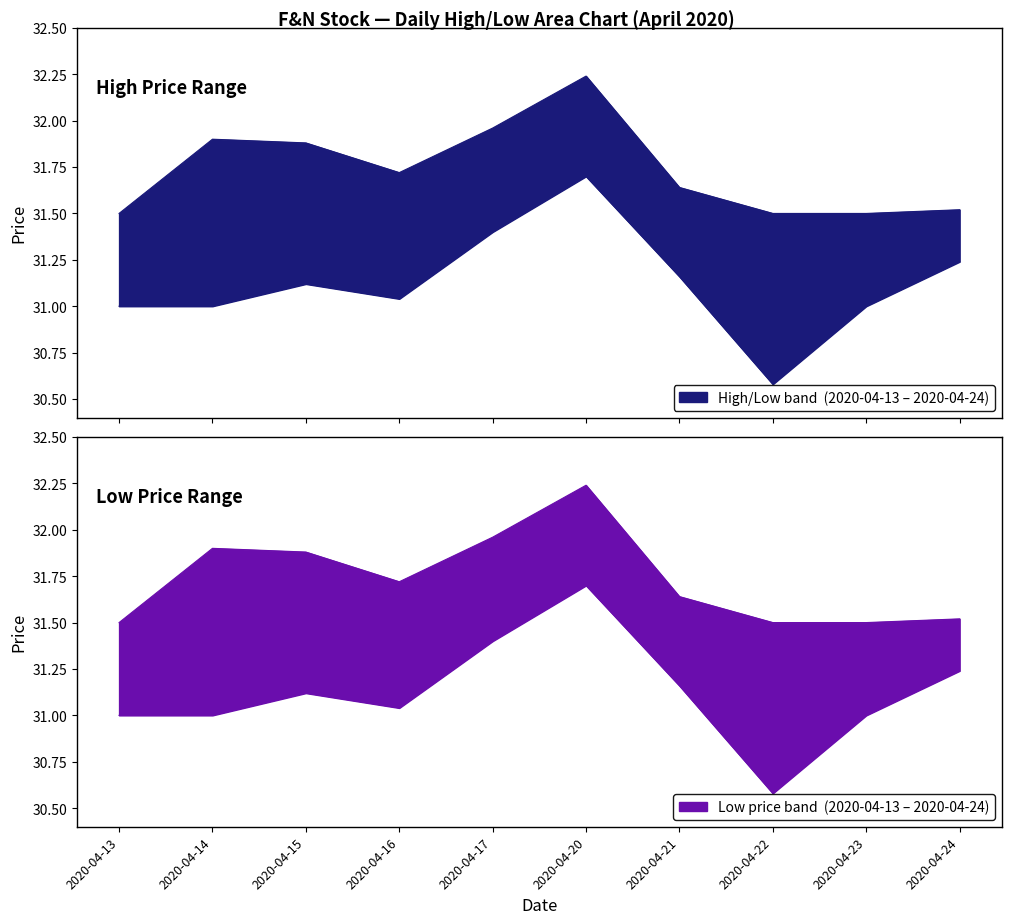

Reading right to left, transcribe all the data shown in this chart.

high: 2020-04-24=31.5	2020-04-23=31.5	2020-04-22=31.5	2020-04-21=31.6	2020-04-20=32.2	2020-04-17=32.0	2020-04-16=31.7	2020-04-15=31.9	2020-04-14=31.9	2020-04-13=31.5
low: 2020-04-24=31.2	2020-04-23=31.0	2020-04-22=30.6	2020-04-21=31.2	2020-04-20=31.7	2020-04-17=31.4	2020-04-16=31.0	2020-04-15=31.1	2020-04-14=31.0	2020-04-13=31.0